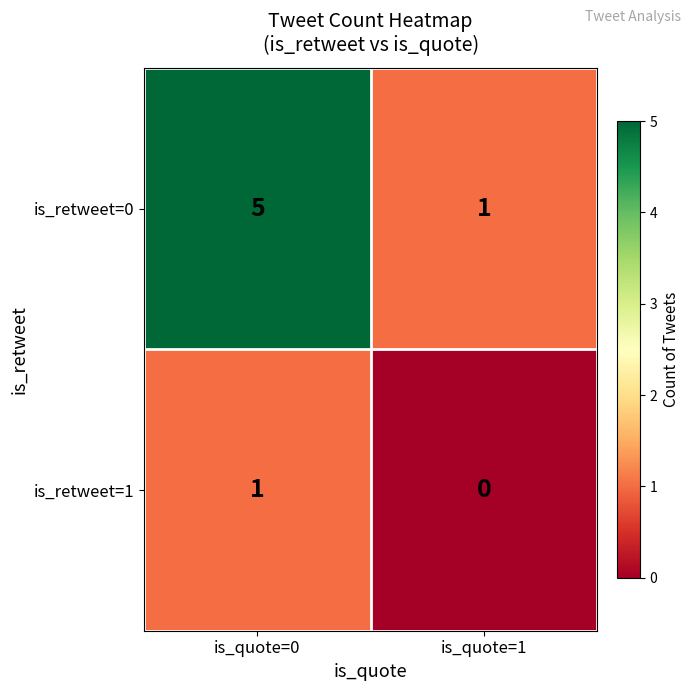

Rank the series by their average value, from lowest to highest.

is_retweet=1, is_retweet=0